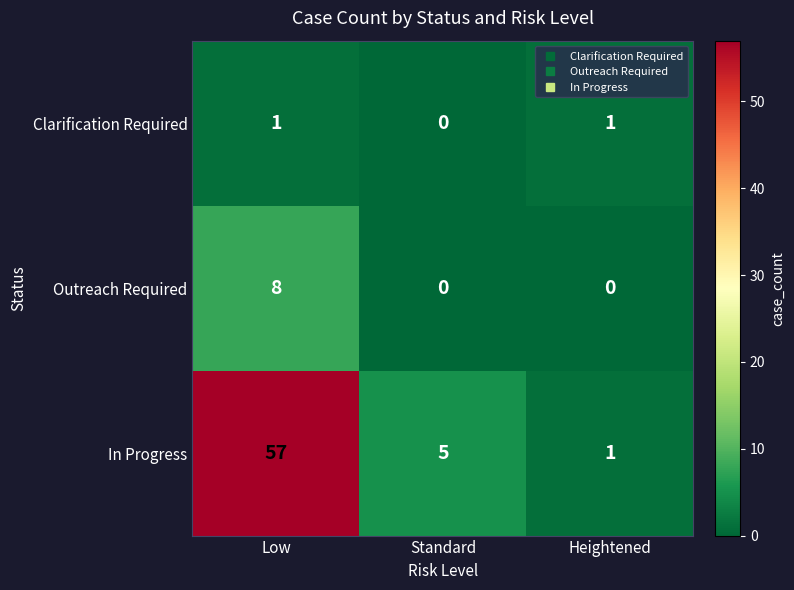

At which category is the sum across all series the highest?

Low